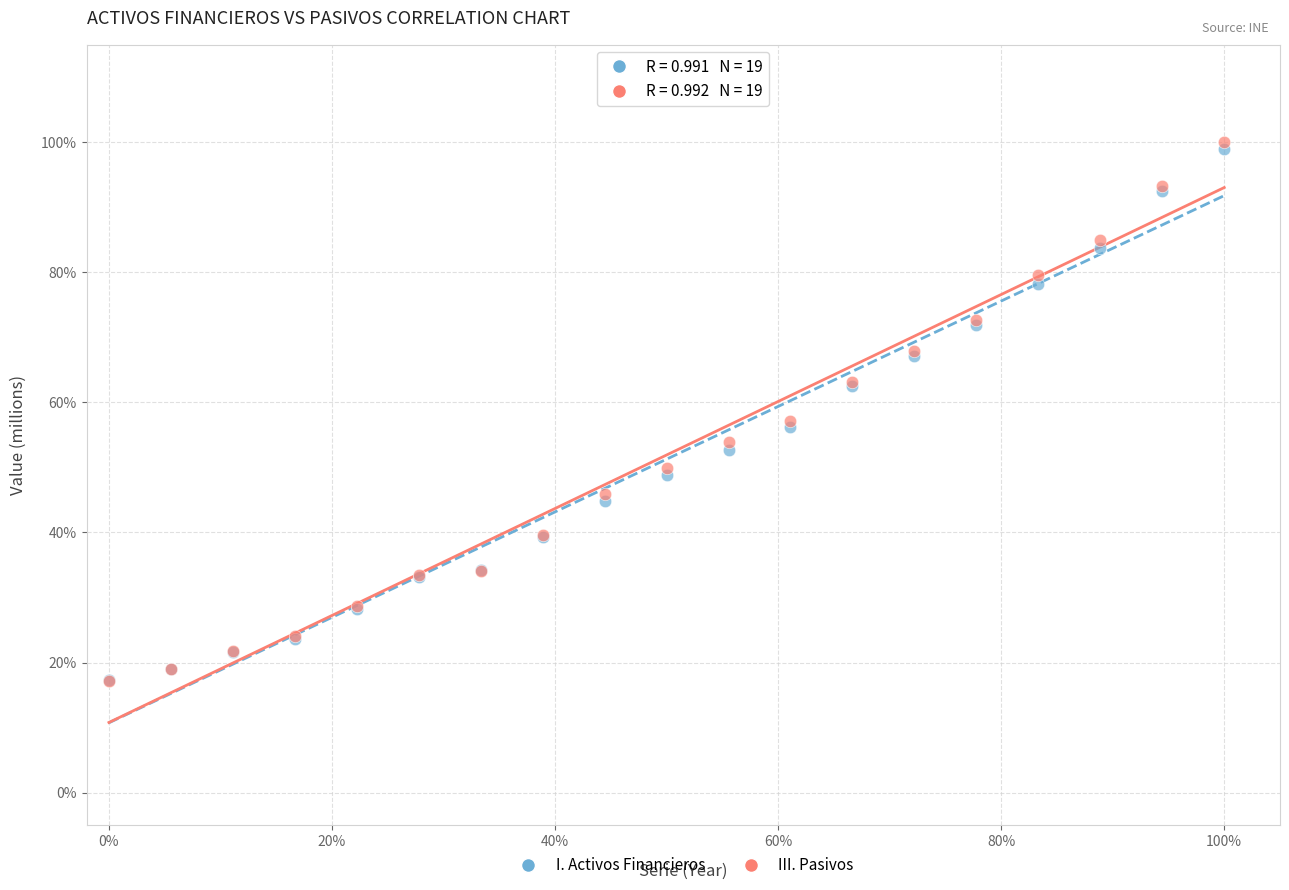

Which series has the widest spread of Y values?

III. Pasivos